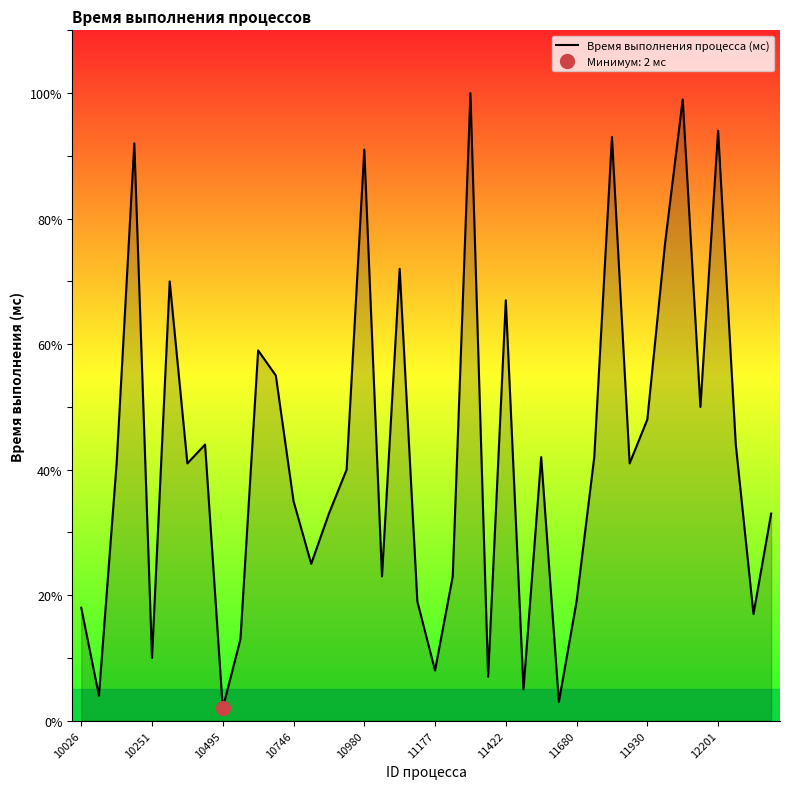

What is the difference between the maximum and second lowest values?

97